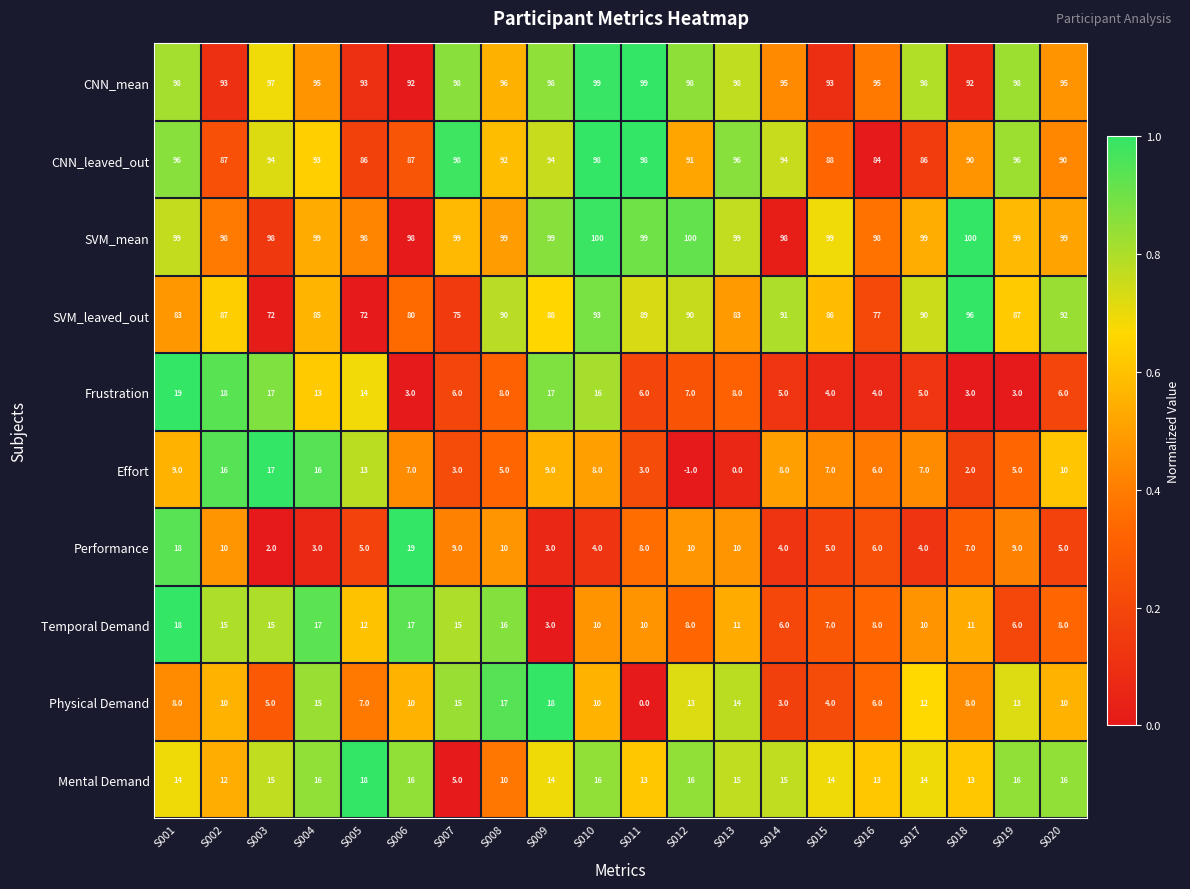

At which category is the sum across all series the highest?

S001